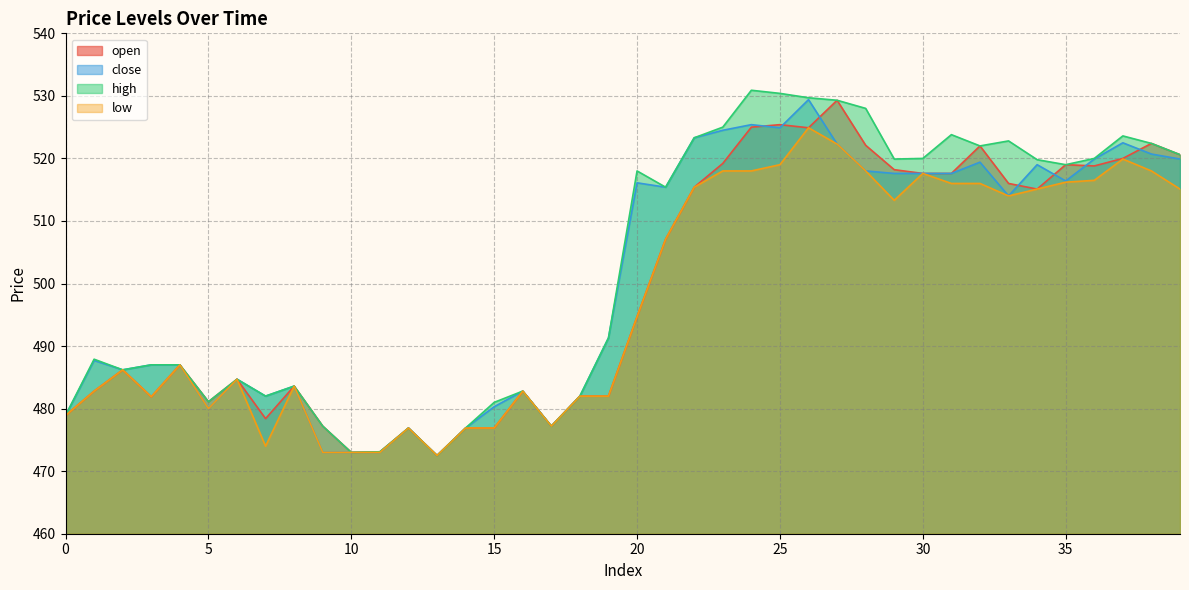

How many data points in low are less than 494?

20